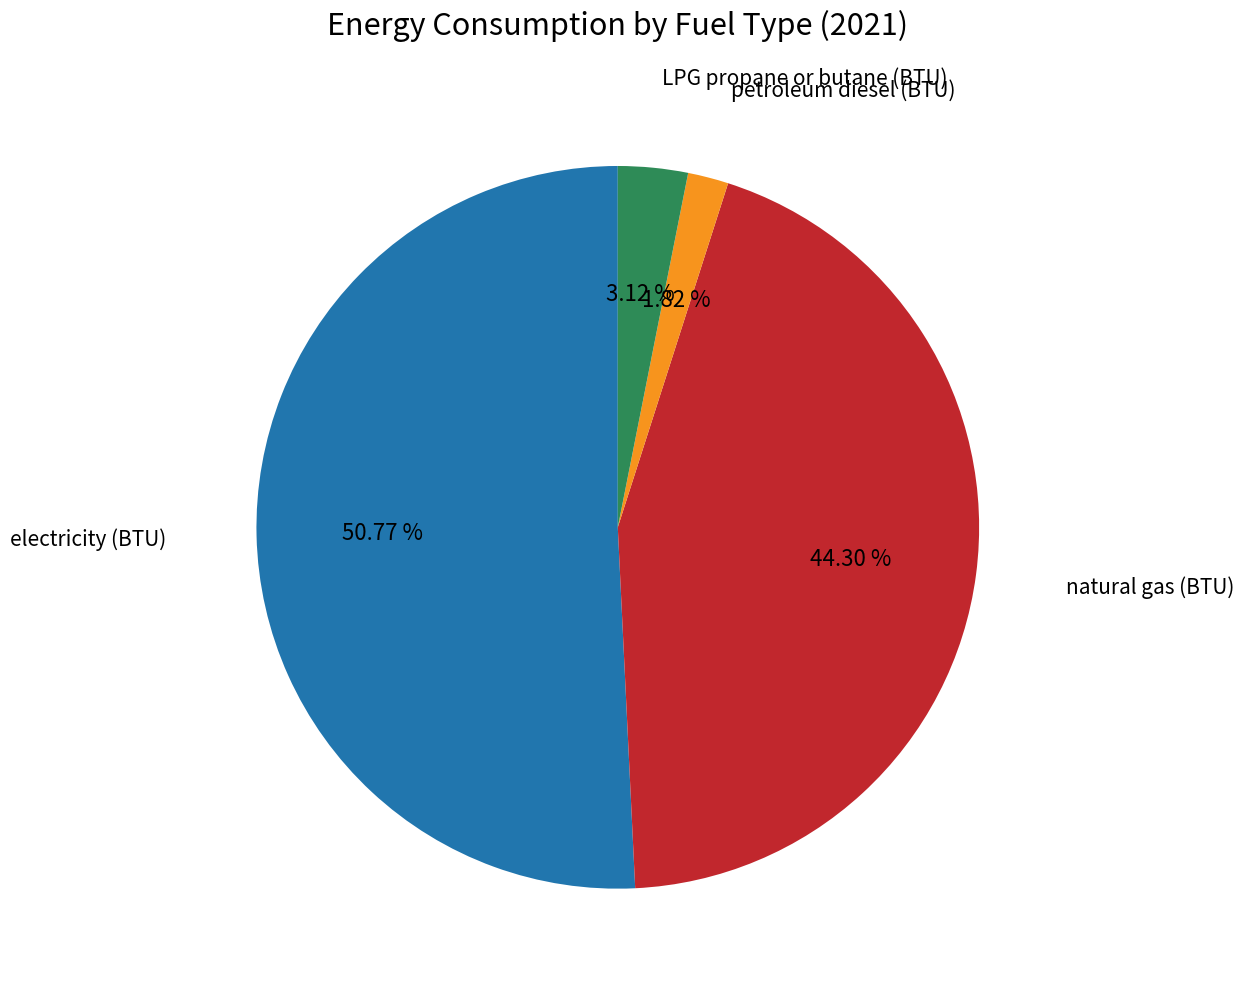

To the nearest percent, what is the average slice percentage?

25%